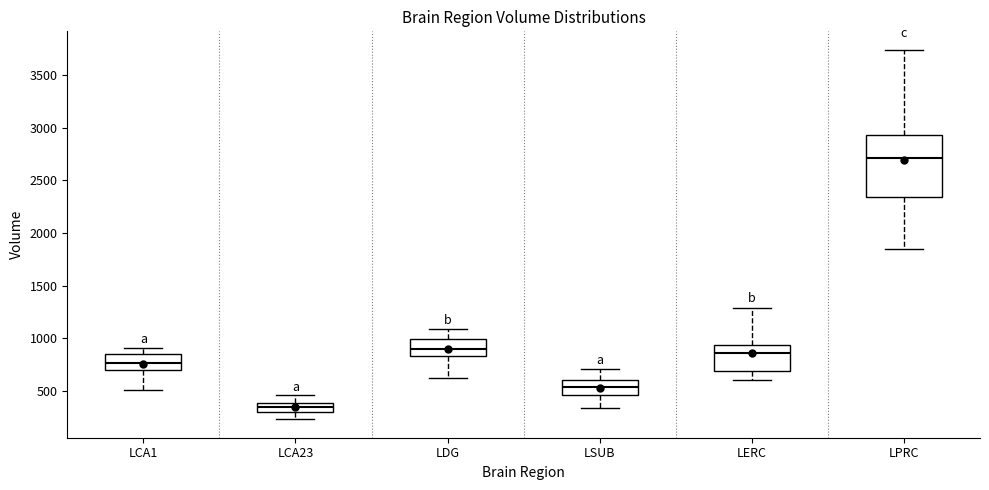

Reading left to right, read every box against the y-axis: the position of its median line, the range the box covers, and the ends of its whiskers. The values are not printed on the chart, so give them approximately, as read against the axis.

LCA1: median 750, box 700 to 850, whiskers 500 to 900
LCA23: median 350, box 300 to 400, whiskers 250 to 450
LDG: median 900, box 850 to 1000, whiskers 600 to 1100
LSUB: median 550, box 450 to 600, whiskers 350 to 700
LERC: median 850, box 700 to 950, whiskers 600 to 1300
LPRC: median 2700, box 2350 to 2950, whiskers 1850 to 3750